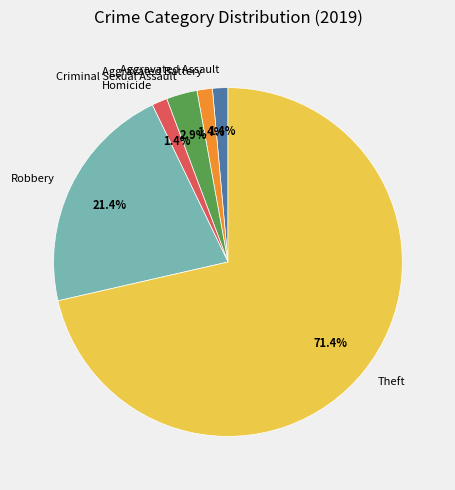

To the nearest percent, what is the difference between the largest and smallest slice percentages?

70%